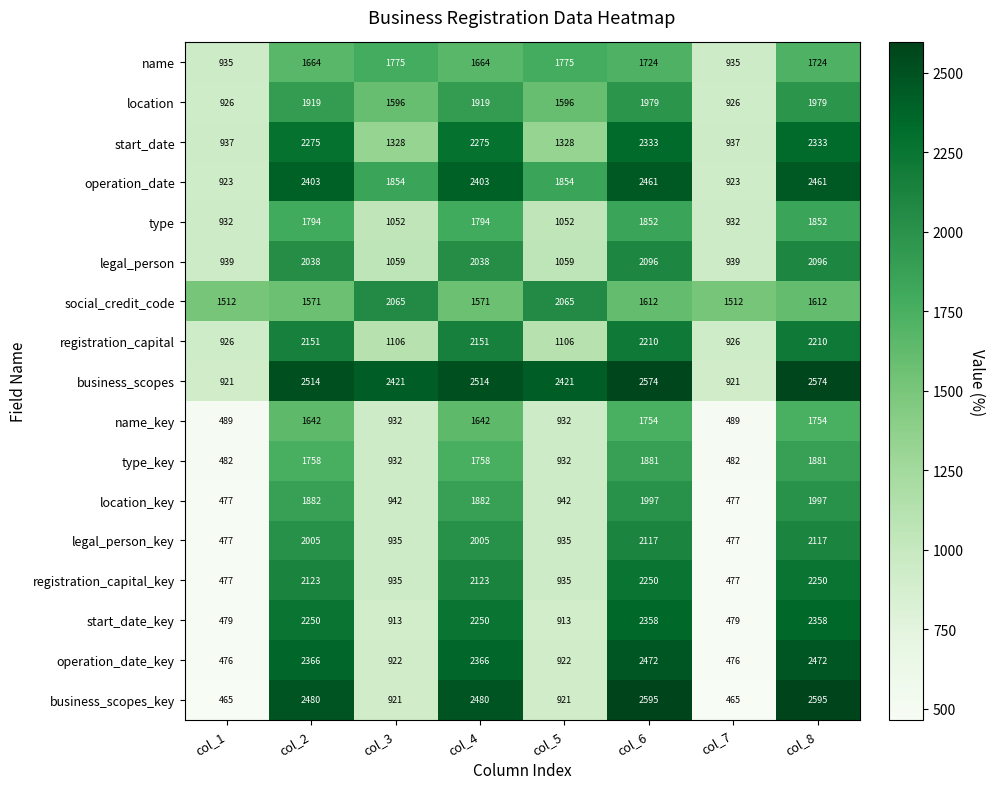

Read the legal_person_key value at col_3, to the nearest 100.

900